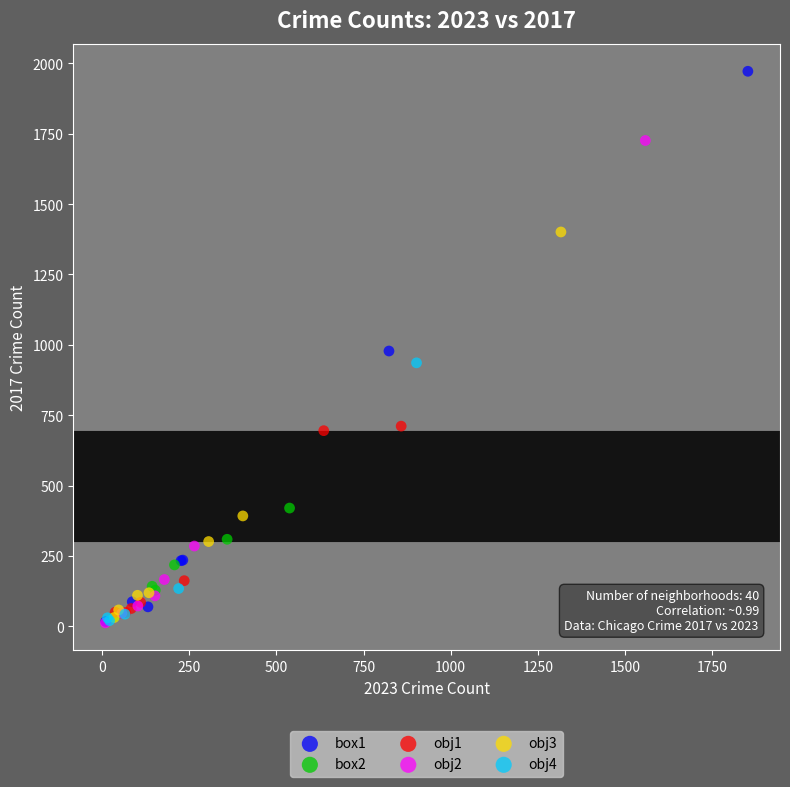

Which series has the largest Y range (max minus min)?

box1